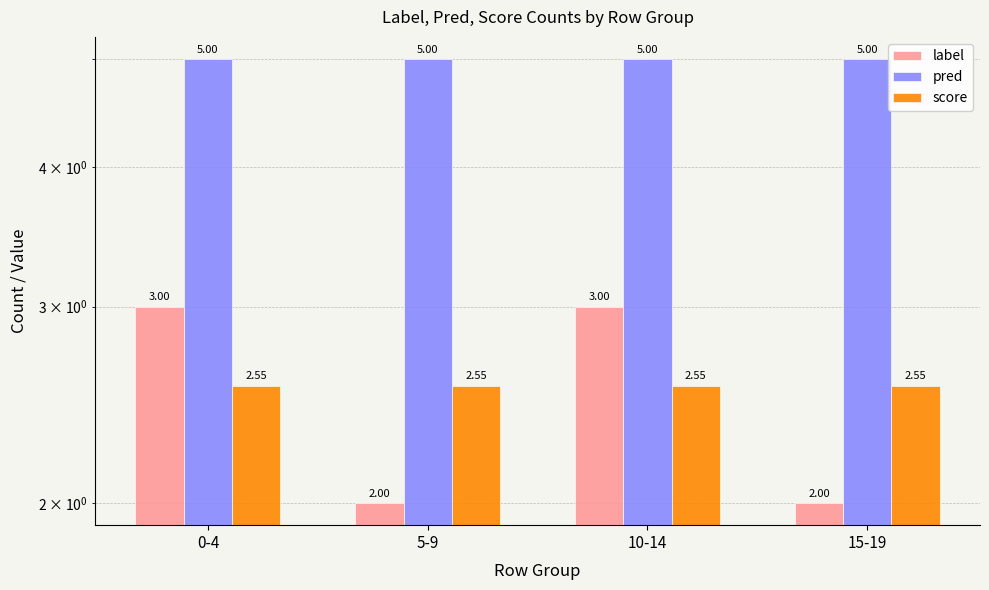

What is the average value of the pred series?

5.0